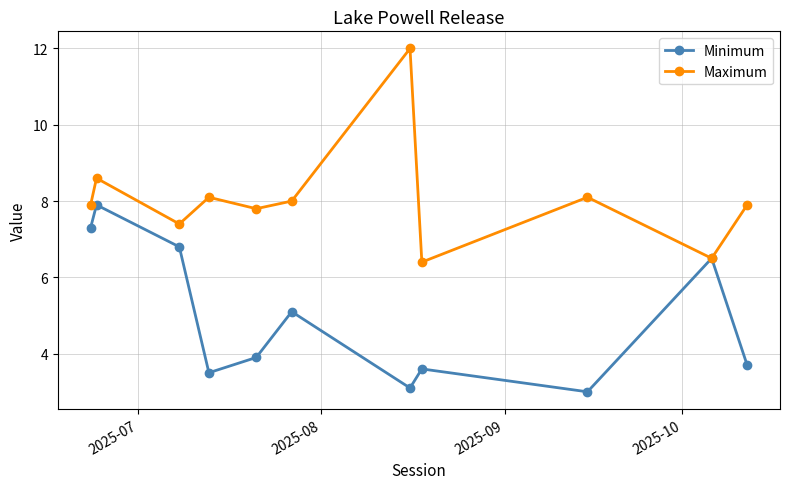

What are all the series names shown in the legend?

Minimum, Maximum